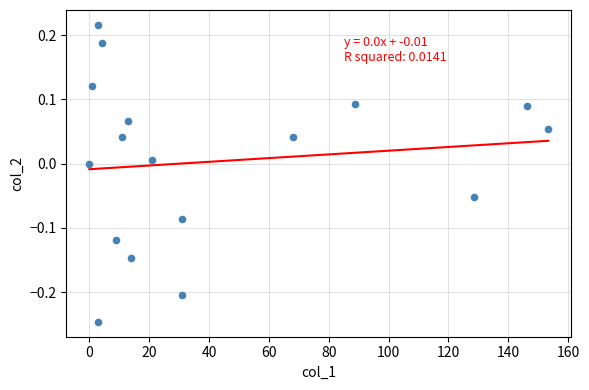

What is the range of Y values (max minus min)?

0.5